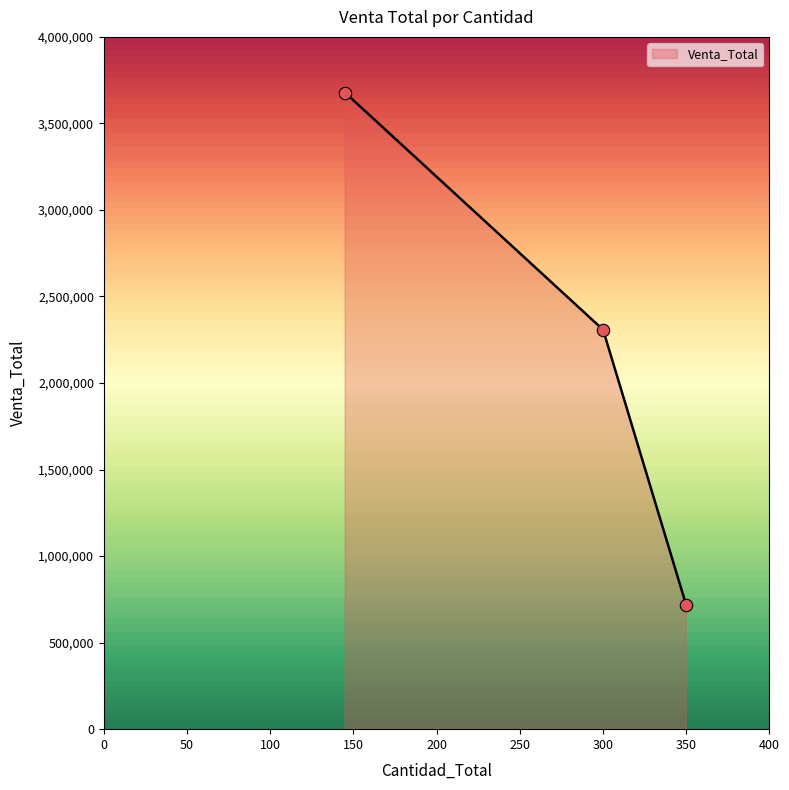

Between Cafe Premium (145) and Chocolatinas (350), which is larger?

Cafe Premium (145)